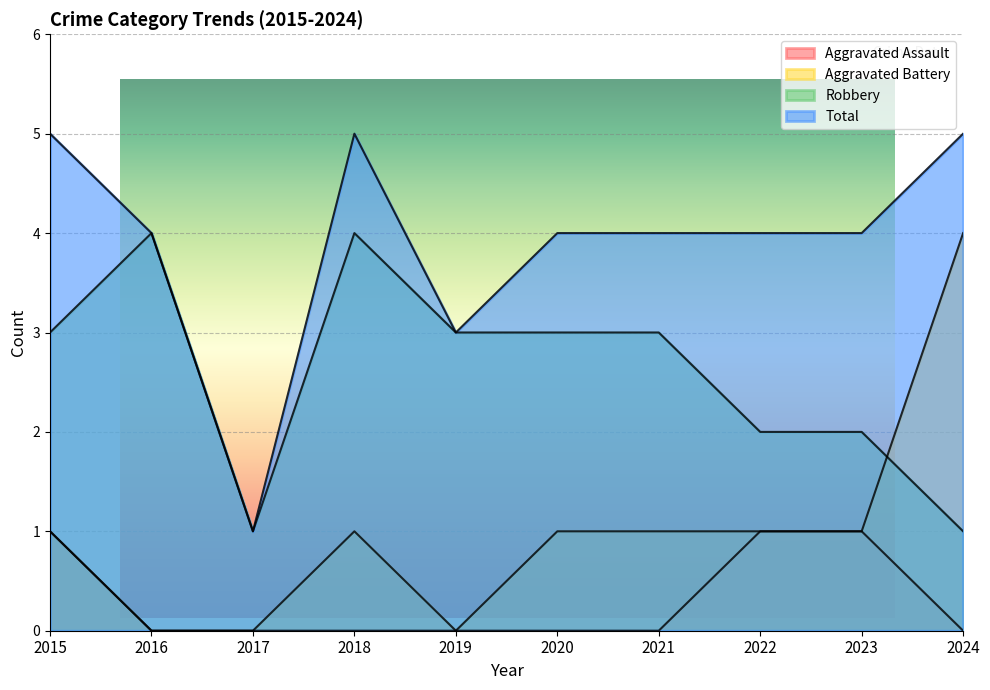

True or false: Robbery and Aggravated Assault cross at least once.

False